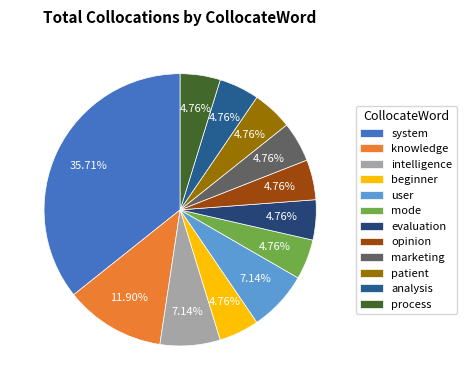

Rank the categories by value from lowest to highest.

beginner, mode, evaluation, opinion, marketing, patient, analysis, process, intelligence, user, knowledge, system